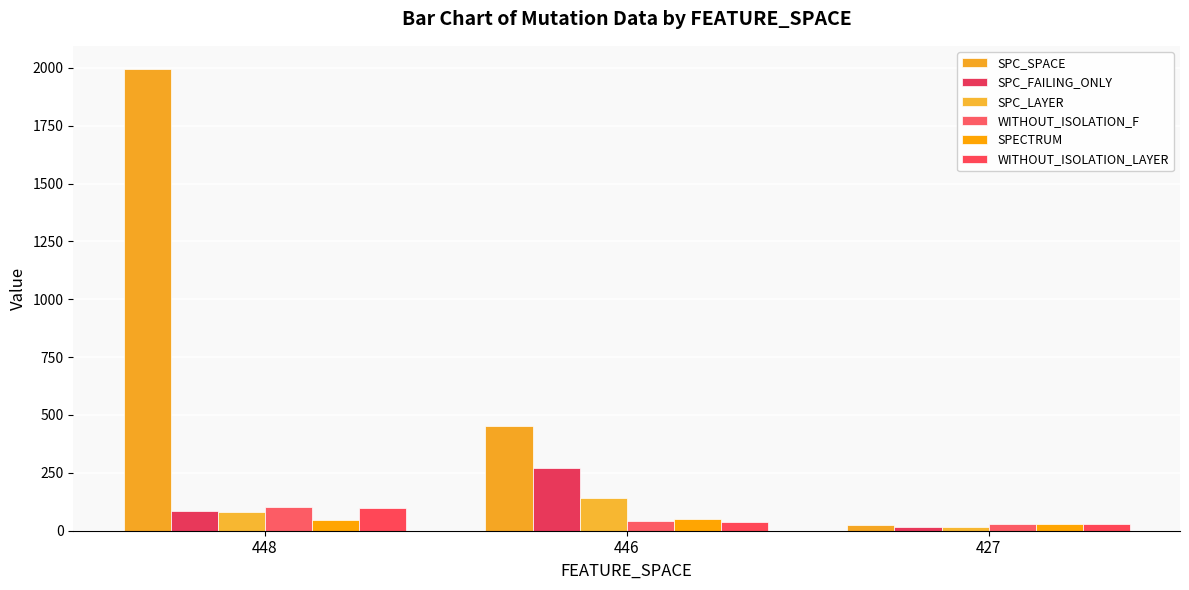

Is it true that WITHOUT_ISOLATION_F equals 28 at 427?

True